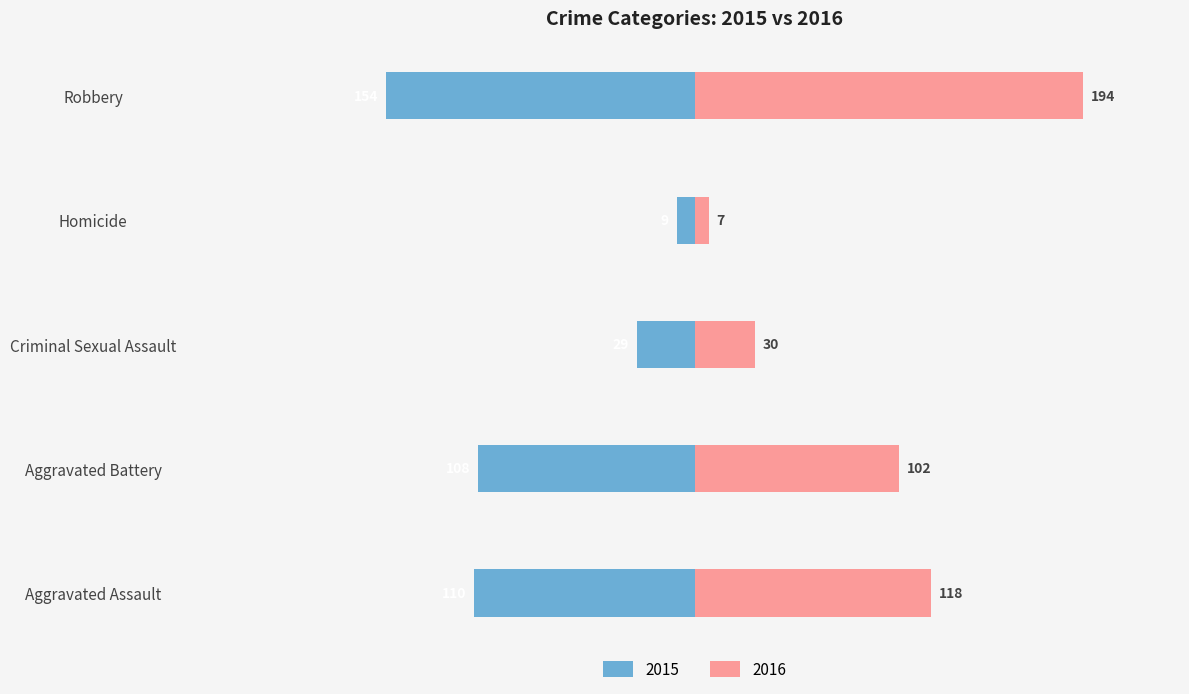

What is the sum of all 2016 values?

451